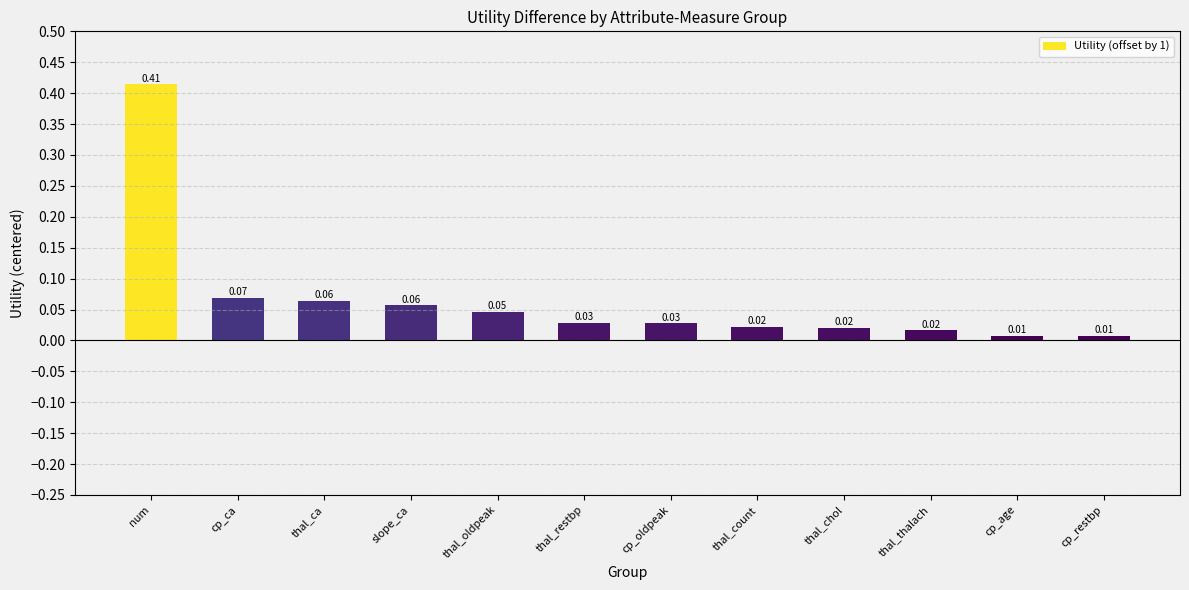

Which label corresponds to the largest value in the chart?

num